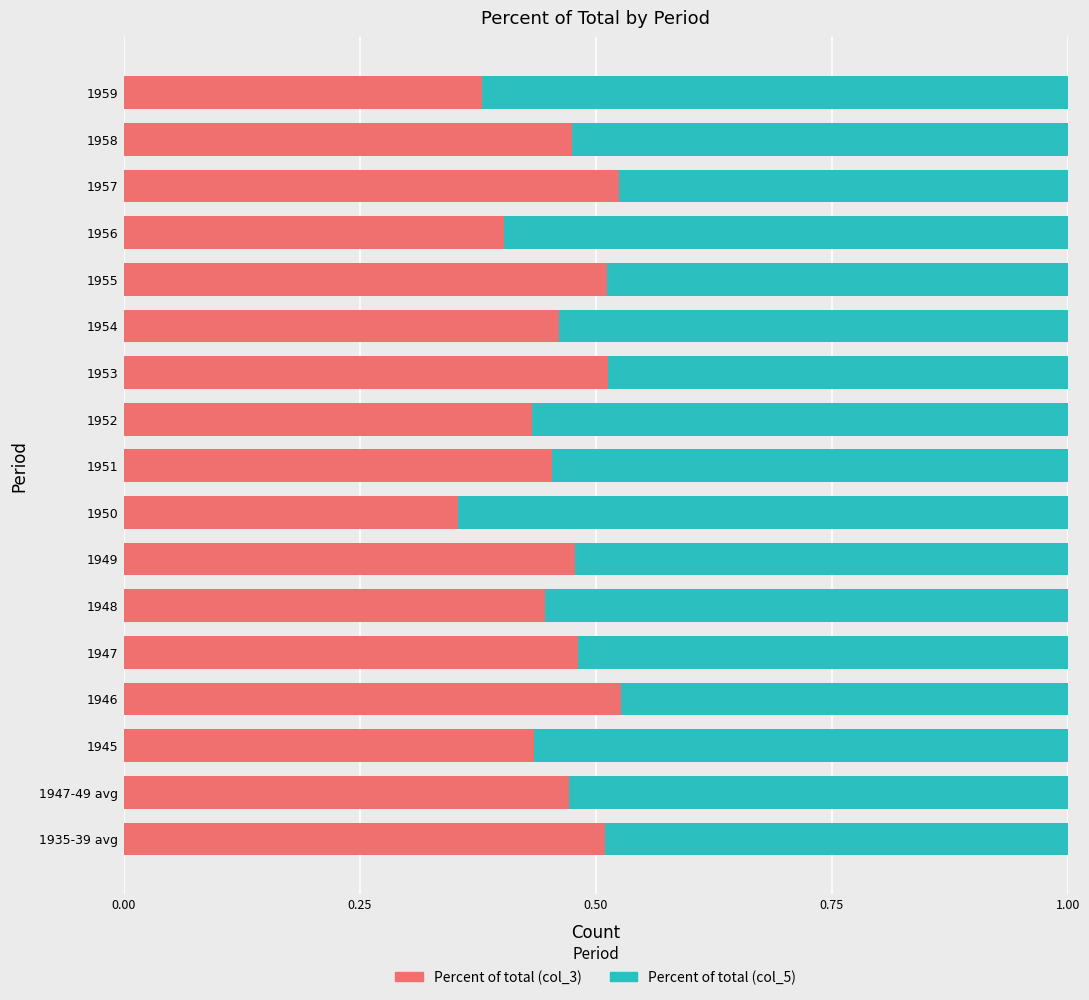

What is the sum of the Percent of total (col_3) values at 1955 and 1954?

1.0